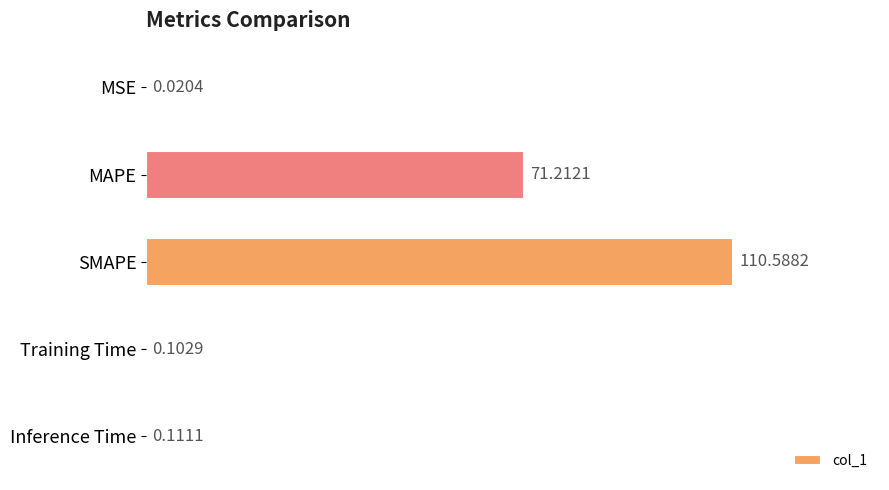

How many categories are shown in the chart?

5